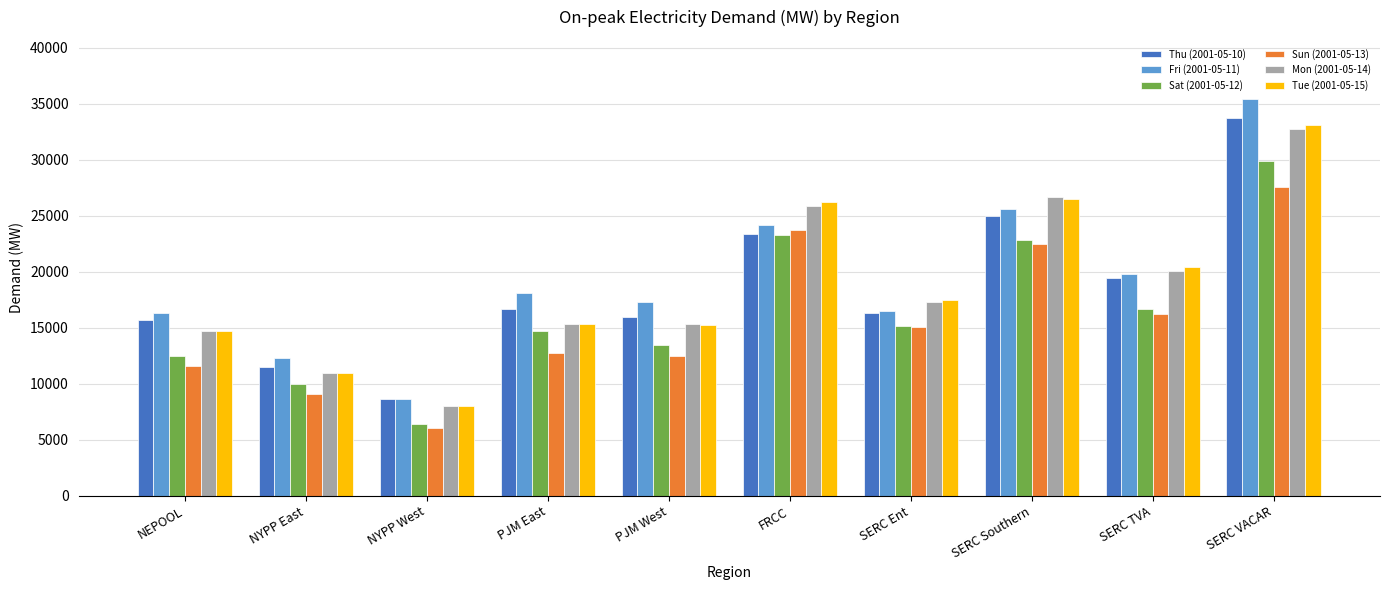

Which series changed the most between NEPOOL and NYPP East?

Thu (2001-05-10)